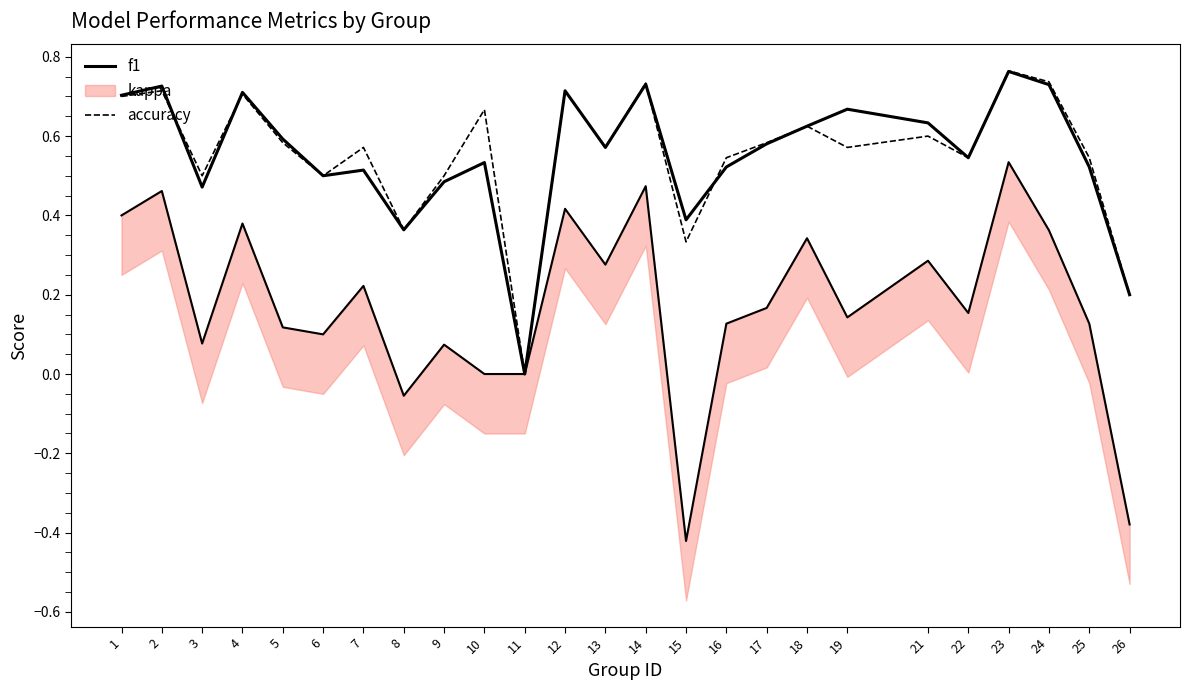

True or false: accuracy and f1 intersect in this chart.

True